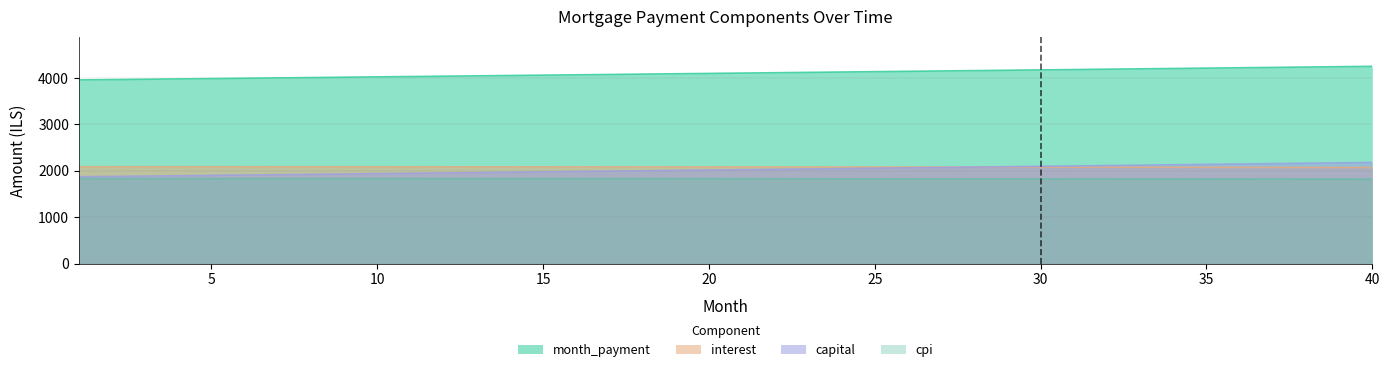

At how many categories does at least one series exceed 3811?

40